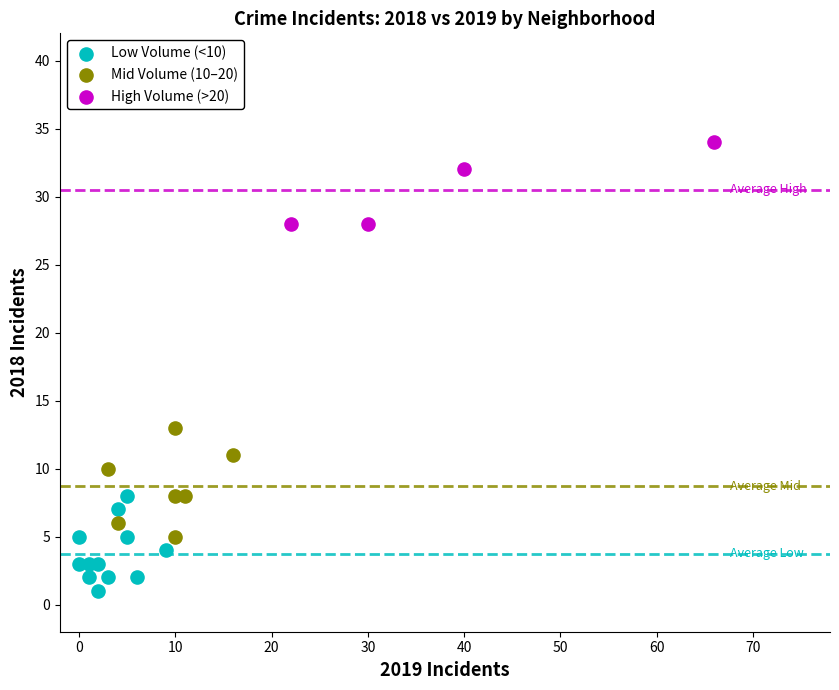

Which series reaches the minimum Y coordinate?

Low Volume (<10)